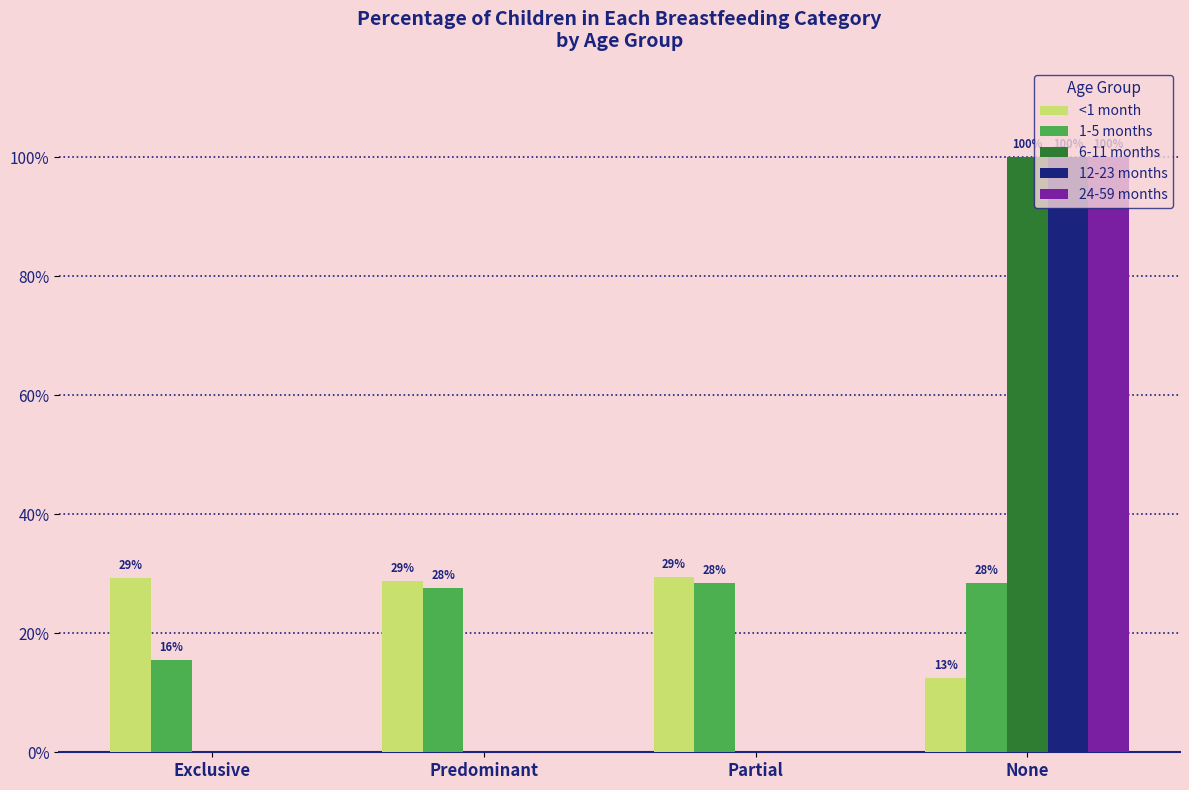

Reading right to left, transcribe all the data shown in this chart.

<1 month: None=0.1	Partial=0.3	Predominant=0.3	Exclusive=0.3
1-5 months: None=0.3	Partial=0.3	Predominant=0.3	Exclusive=0.2
6-11 months: None=1.0	Partial=0.0	Predominant=0.0	Exclusive=0.0
12-23 months: None=1.0	Partial=0.0	Predominant=0.0	Exclusive=0.0
24-59 months: None=1.0	Partial=0.0	Predominant=0.0	Exclusive=0.0